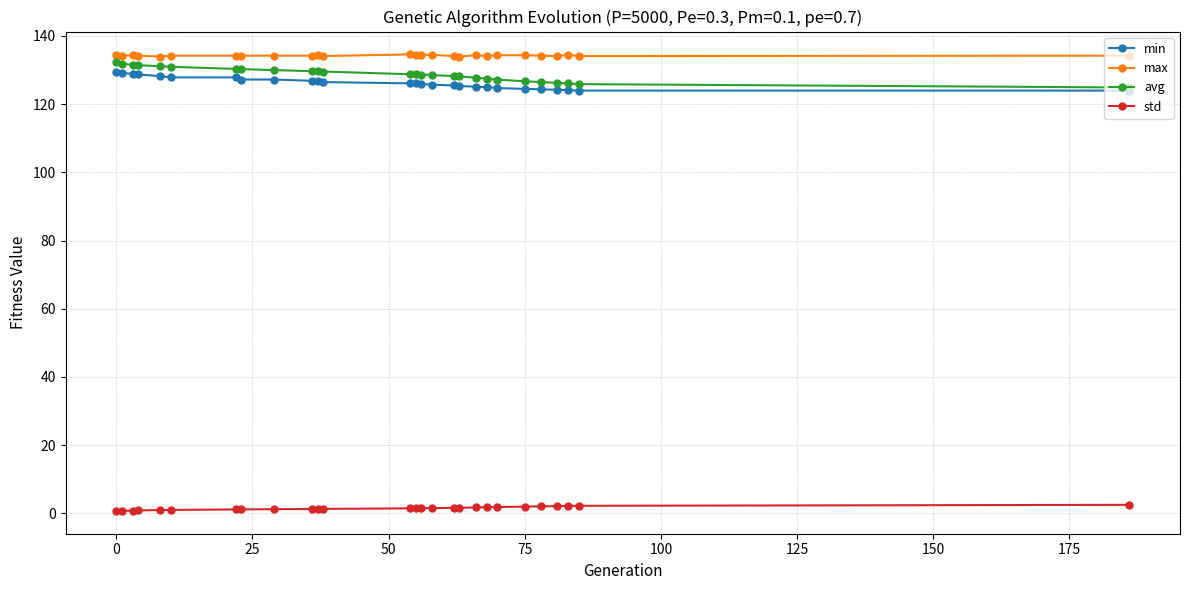

True or false: std and avg intersect in this chart.

False